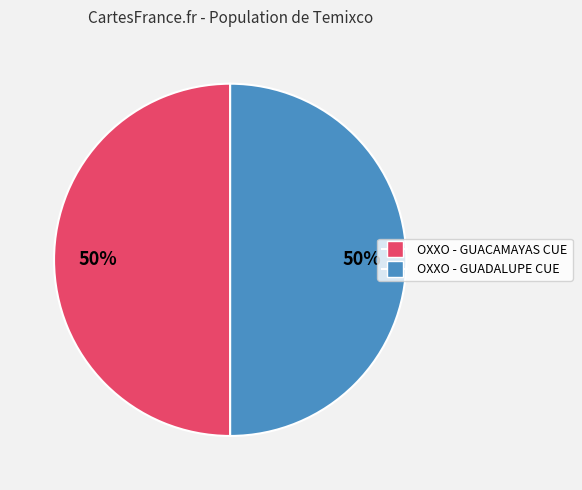

Count the number of slices in the pie.

2